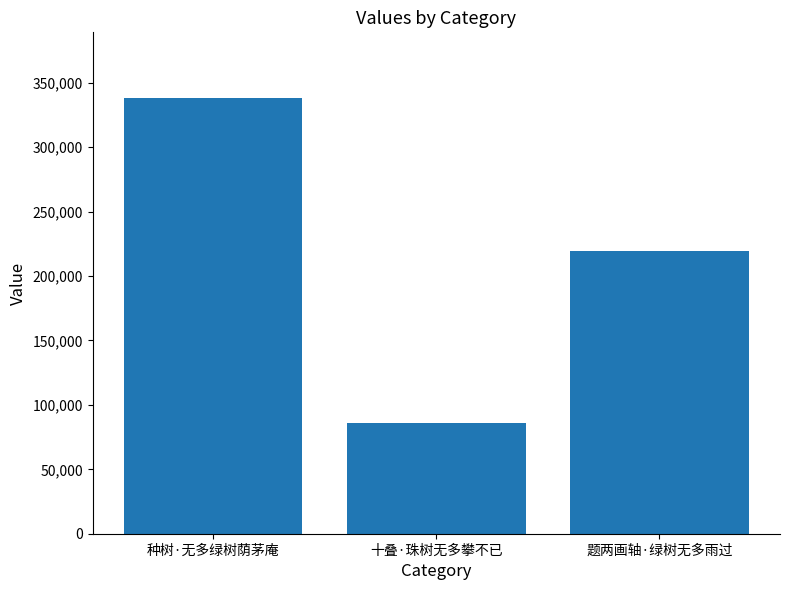

List the labels in order of value, largest first.

种树·无多绿树荫茅庵, 题两画轴·绿树无多雨过, 十叠·珠树无多攀不已